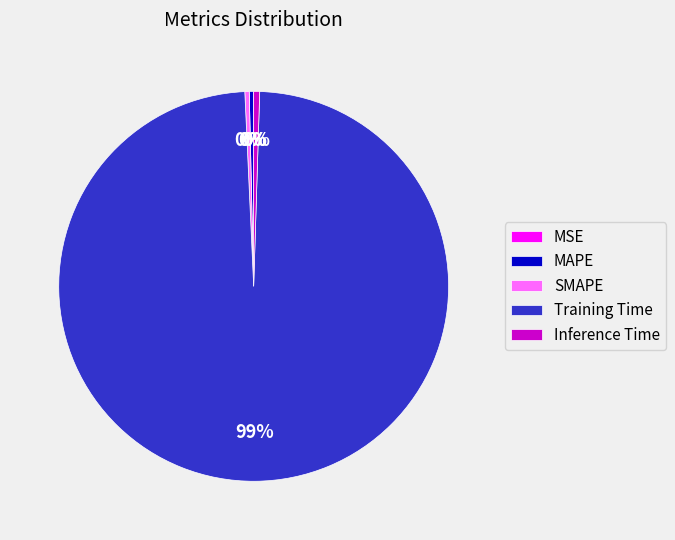

Combined, do Training Time and Inference Time account for over 50%?

Yes